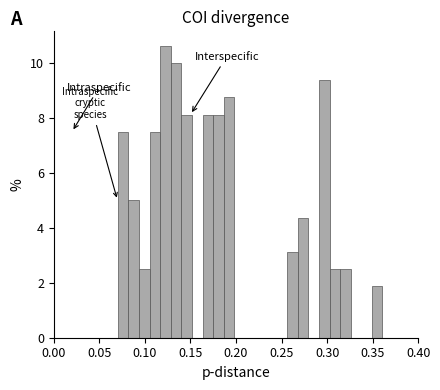

Read against the x-axis, roughly where is the centre of the tallest bar?

0.125